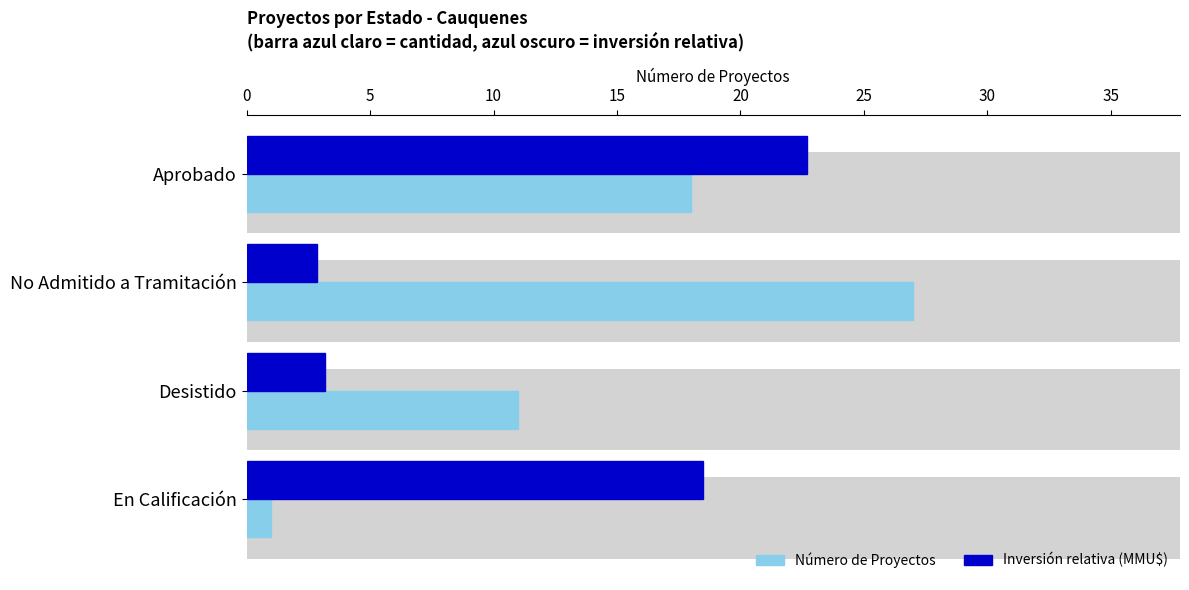

The value of Inversión (escala relativa) at En Calificación is 4.1. True or false?

False